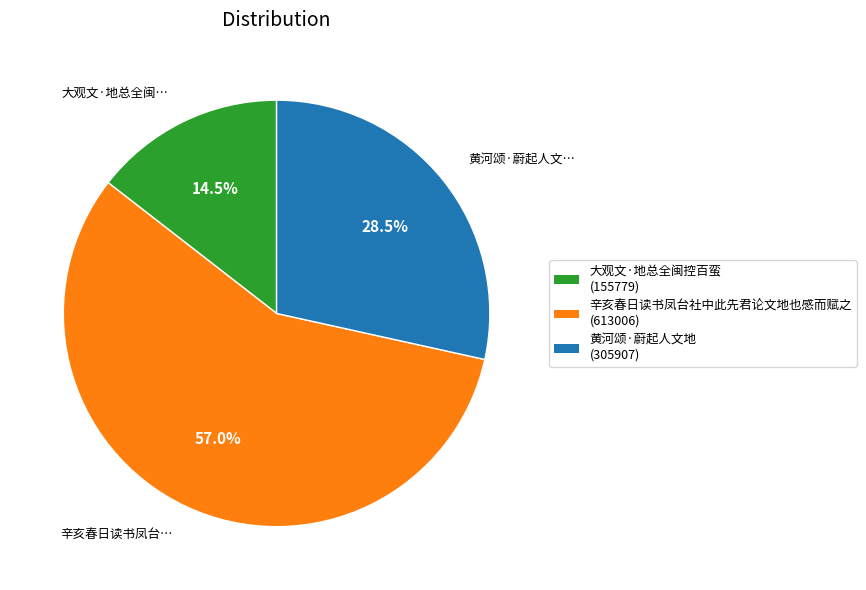

Rank the categories by value from highest to lowest.

辛亥春日读书凤台社中此先君论文地也感而赋之, 黄河颂·蔚起人文地, 大观文·地总全闽控百蛮